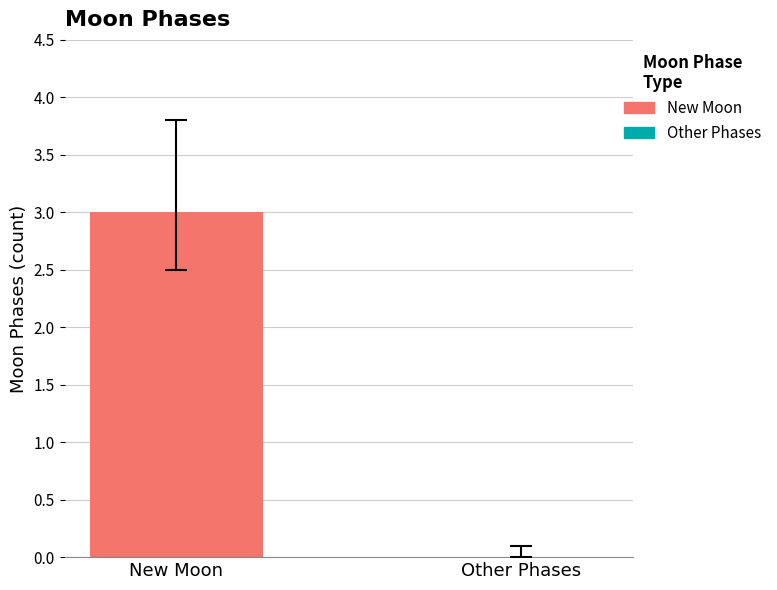

What is the sum of all values?

3